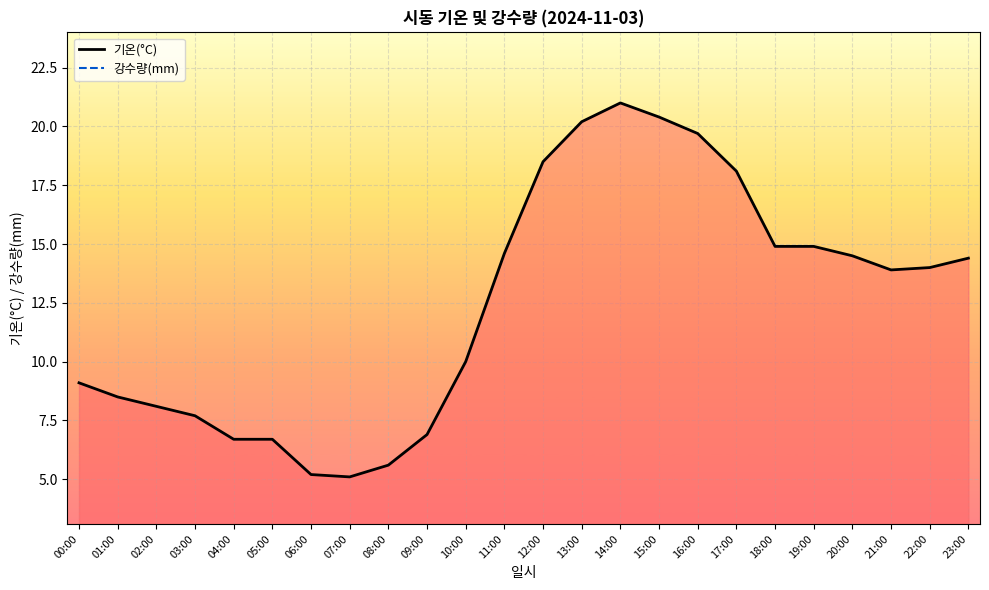

Is the value of 강수량(mm) at 15:00 greater than the value of 기온(°C) at 16:00?

No